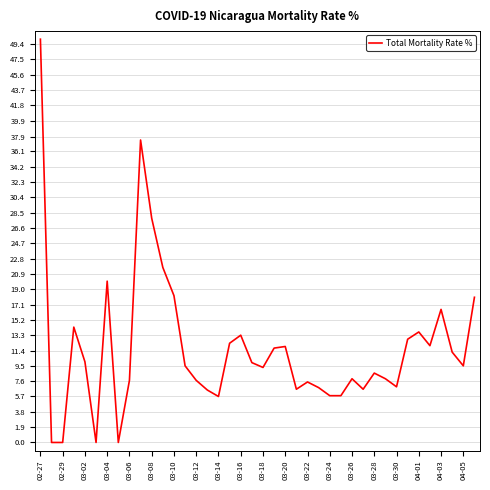

What is the maximum value shown in the chart?

50.0